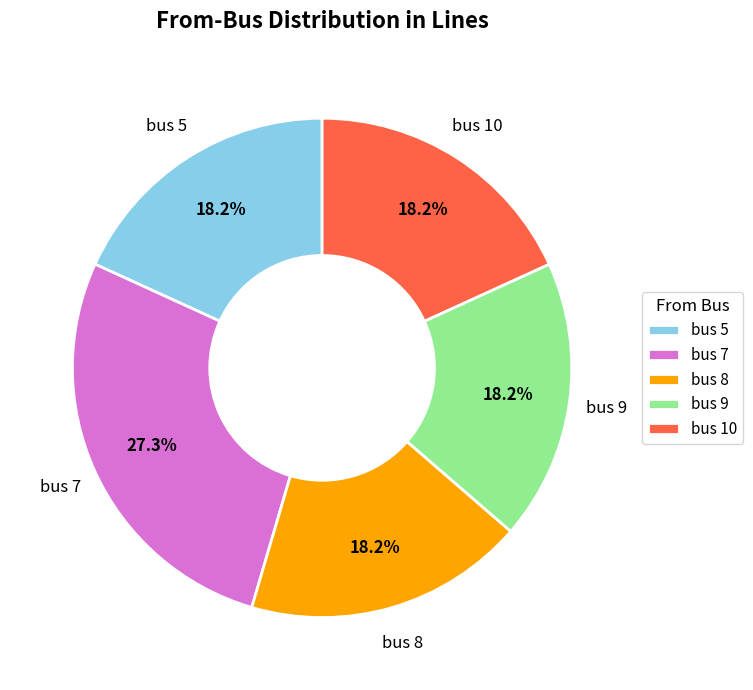

Approximately how many times larger is the value at bus 5 compared to bus 8?

1.0